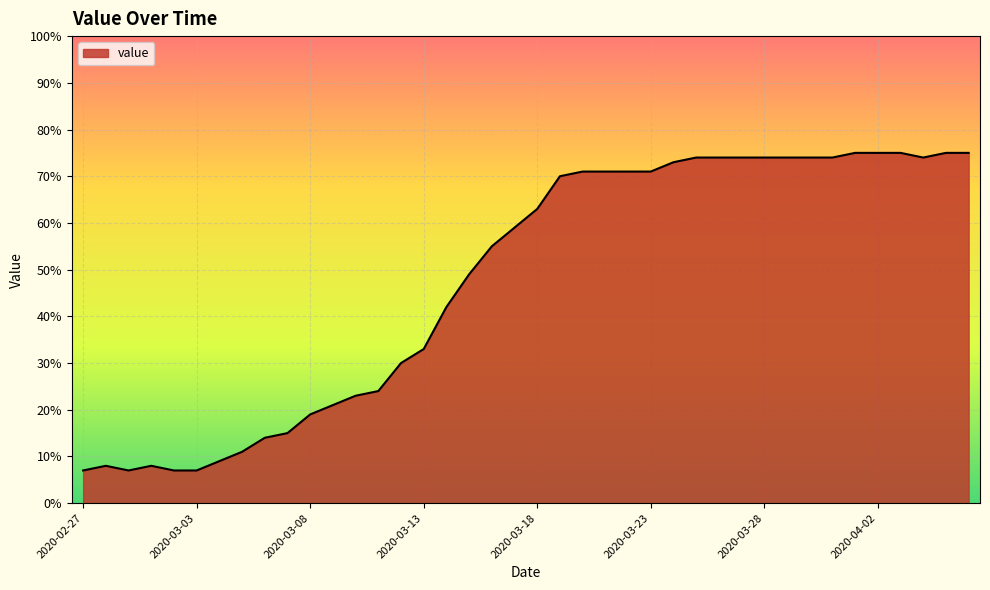

What is the difference between the maximum and minimum values?

68